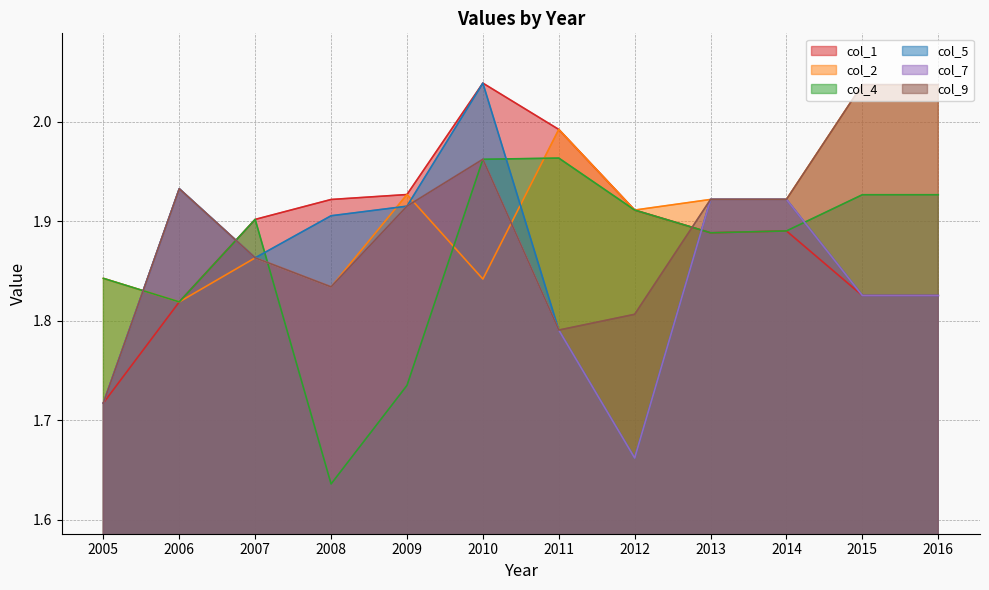

Reading left to right, list all the values displayed in this chart.

col_1: 2005=1.7	2006=1.8	2007=1.9	2008=1.9	2009=1.9	2010=2.0	2011=2.0	2012=1.9	2013=1.9	2014=1.9	2015=1.8	2016=1.8
col_2: 2005=1.8	2006=1.8	2007=1.9	2008=1.8	2009=1.9	2010=1.8	2011=2.0	2012=1.9	2013=1.9	2014=1.9	2015=2.0	2016=2.0
col_4: 2005=1.8	2006=1.8	2007=1.9	2008=1.6	2009=1.7	2010=2.0	2011=2.0	2012=1.9	2013=1.9	2014=1.9	2015=1.9	2016=1.9
col_5: 2005=1.7	2006=1.9	2007=1.9	2008=1.9	2009=1.9	2010=2.0	2011=1.8	2012=1.7	2013=1.9	2014=1.9	2015=1.8	2016=1.8
col_7: 2005=1.7	2006=1.9	2007=1.9	2008=1.8	2009=1.9	2010=2.0	2011=1.8	2012=1.7	2013=1.9	2014=1.9	2015=1.8	2016=1.8
col_9: 2005=1.7	2006=1.9	2007=1.9	2008=1.8	2009=1.9	2010=2.0	2011=1.8	2012=1.8	2013=1.9	2014=1.9	2015=2.0	2016=2.0